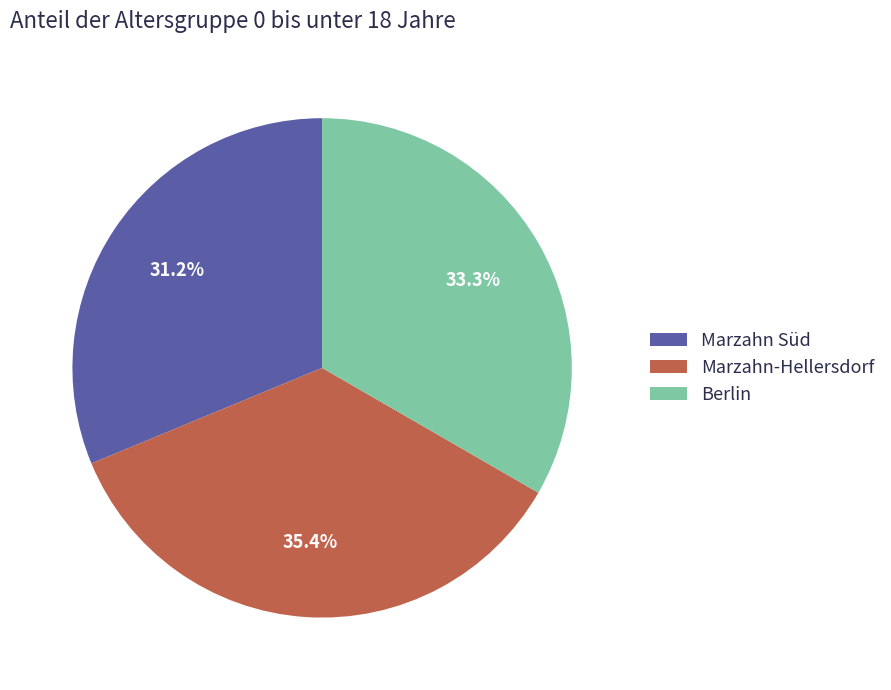

Is the sum of Marzahn Süd and Marzahn-Hellersdorf greater than half?

Yes